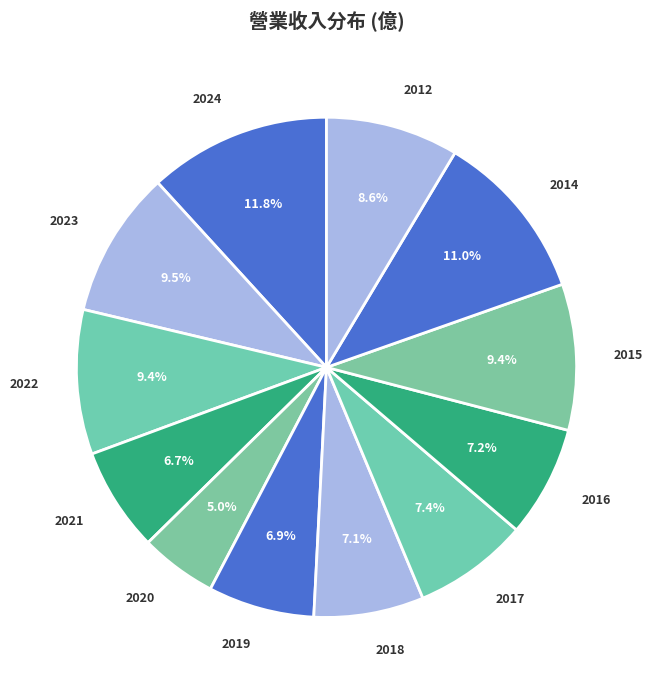

Which category has the smallest portion of the pie?

2020